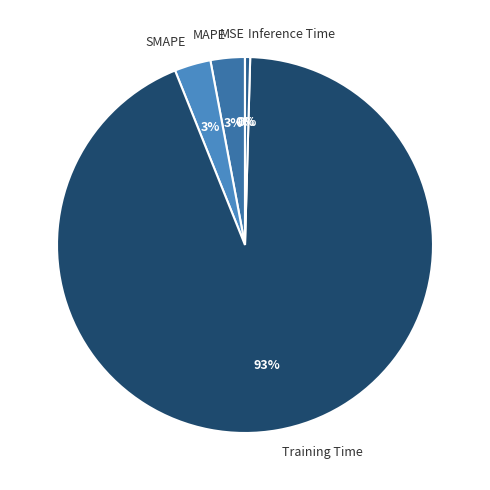

Which has a higher value, Inference Time or SMAPE?

SMAPE